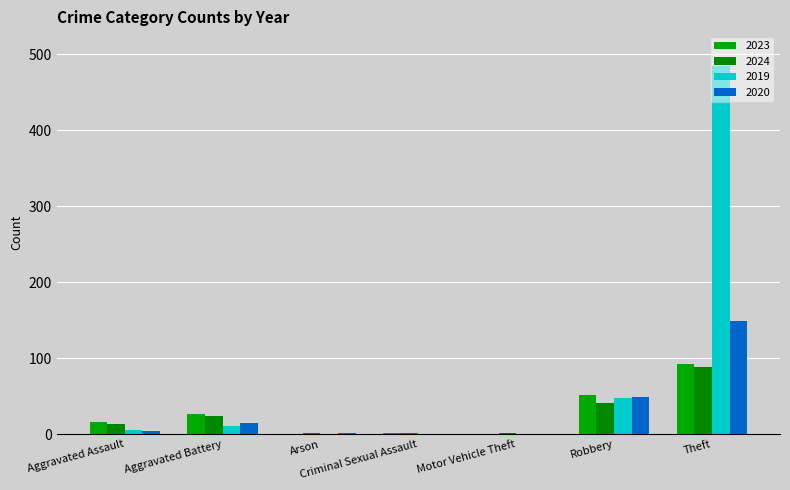

How many data points does each series have?

7